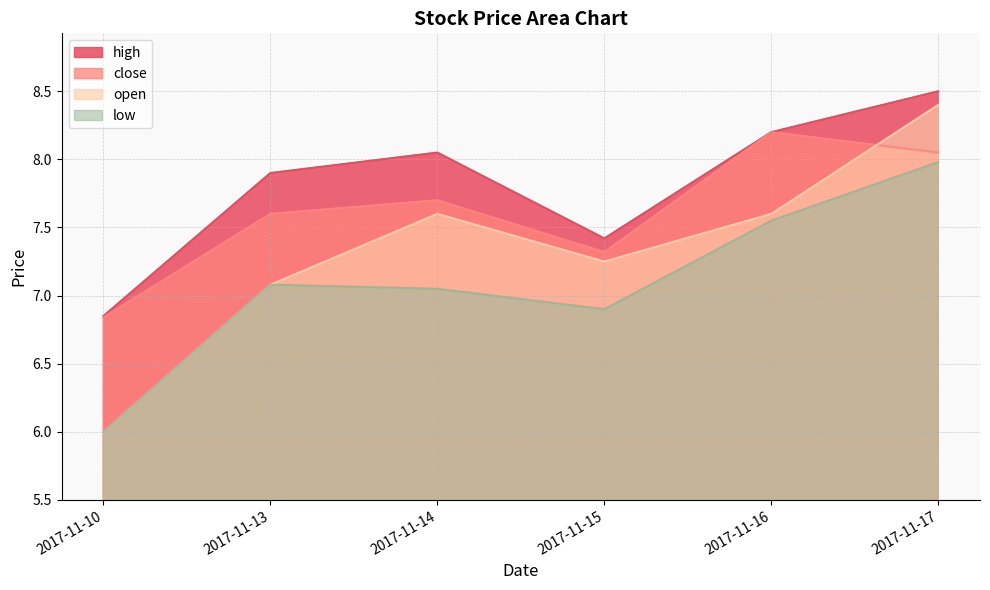

At how many categories does at least one series exceed 6?

6